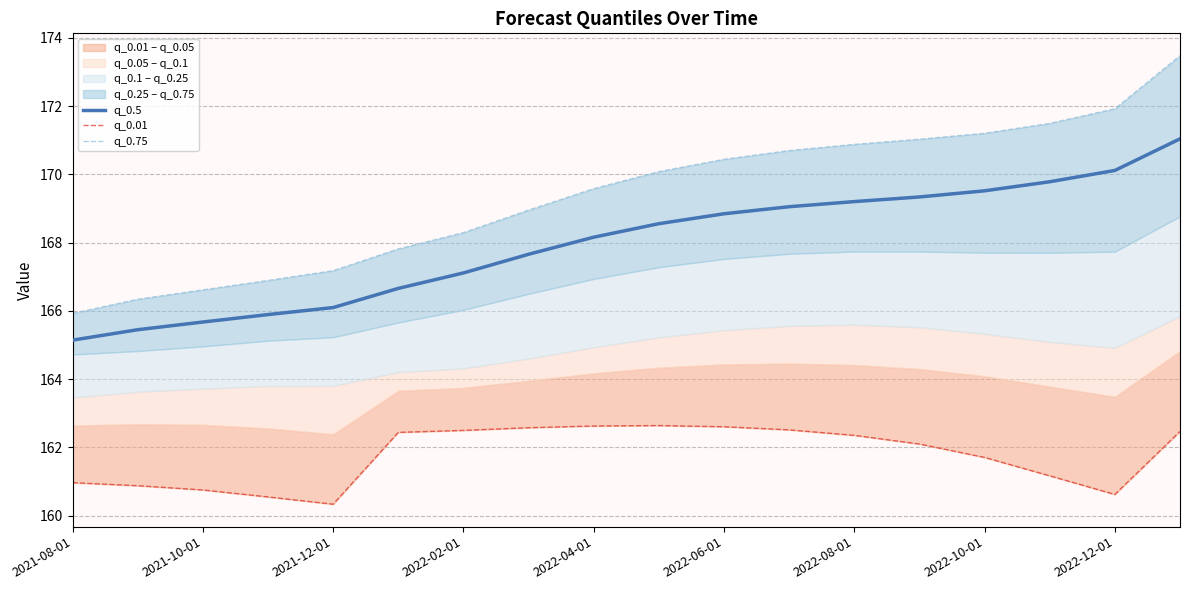

What is the maximum value shown in the chart?

173.5